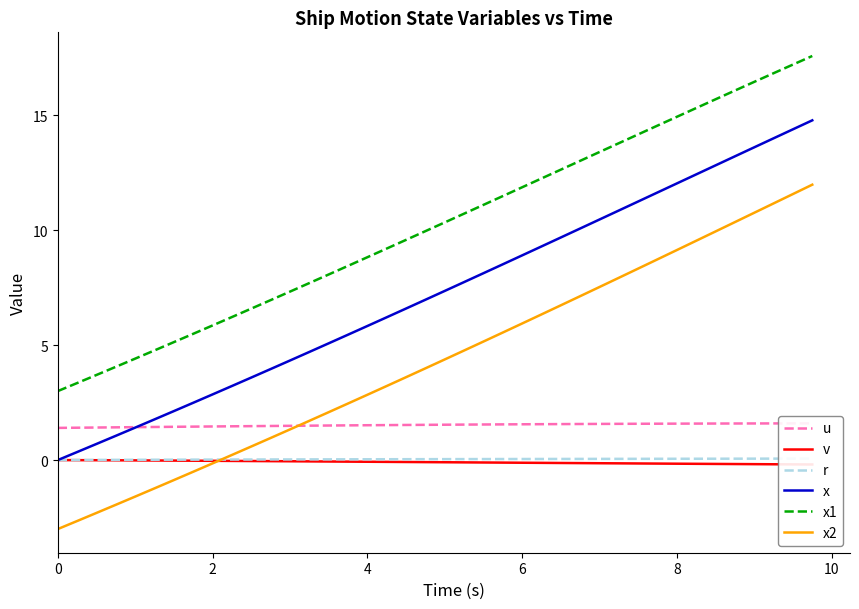

Reading left to right, what are all the values shown in this chart?

u: 1.4	1.4	1.4	1.4	1.4	1.4	1.4	1.5	1.5	1.5	1.5	1.5	1.5	1.5	1.5	1.5	1.5	1.5	1.5	1.5	1.5	1.5	1.5	1.6	1.6	1.6	1.6	1.6	1.6	1.6	1.6	1.6	1.6	1.6	1.6	1.6	1.6	1.6	1.6	1.6
v: 0.0	-0.0	-0.0	-0.0	-0.0	-0.0	-0.0	-0.0	-0.0	-0.0	-0.0	-0.0	-0.1	-0.1	-0.1	-0.1	-0.1	-0.1	-0.1	-0.1	-0.1	-0.1	-0.1	-0.1	-0.1	-0.1	-0.1	-0.1	-0.1	-0.1	-0.1	-0.2	-0.2	-0.2	-0.2	-0.2	-0.2	-0.2	-0.2	-0.2
r: 0.0	0.0	0.0	0.0	0.0	0.0	0.0	0.0	0.0	0.0	0.0	0.0	0.0	0.0	0.0	0.0	0.0	0.0	0.0	0.0	0.0	0.0	0.0	0.0	0.0	0.0	0.0	0.1	0.1	0.1	0.1	0.1	0.1	0.1	0.1	0.1	0.1	0.1	0.1	0.1
x: 0.0	0.3	0.7	1.1	1.4	1.8	2.1	2.5	2.9	3.2	3.6	4.0	4.3	4.7	5.1	5.5	5.8	6.2	6.6	7.0	7.4	7.7	8.1	8.5	8.9	9.3	9.7	10.1	10.5	10.9	11.2	11.6	12.0	12.4	12.8	13.2	13.6	14.0	14.4	14.8
x1: 3.0	3.4	3.7	4.1	4.4	4.8	5.1	5.5	5.9	6.2	6.6	7.0	7.3	7.7	8.1	8.4	8.8	9.2	9.6	10.0	10.3	10.7	11.1	11.5	11.9	12.2	12.6	13.0	13.4	13.8	14.2	14.5	14.9	15.3	15.7	16.1	16.4	16.8	17.2	17.6
x2: -3.0	-2.6	-2.3	-1.9	-1.6	-1.2	-0.9	-0.5	-0.1	0.2	0.6	1.0	1.3	1.7	2.1	2.5	2.8	3.2	3.6	4.0	4.4	4.8	5.2	5.5	5.9	6.3	6.7	7.1	7.5	7.9	8.3	8.7	9.1	9.5	9.9	10.3	10.8	11.2	11.6	12.0